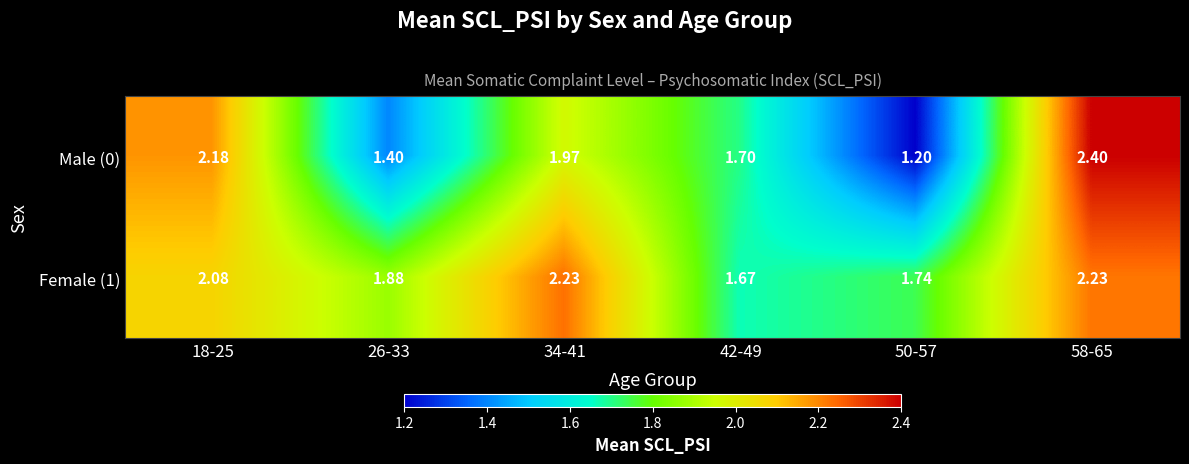

Is the value of Female (1) at 26-33 greater than the value of Male (0) at 26-33?

Yes